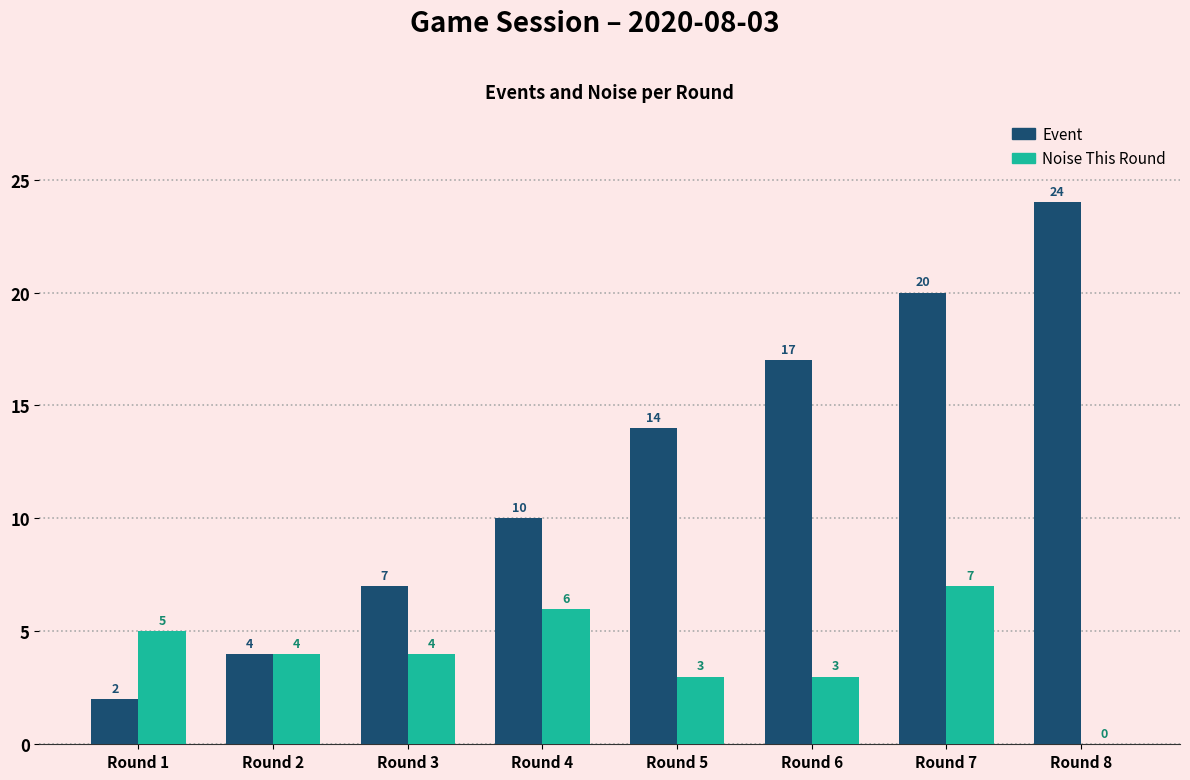

What is the total value across all series at Round 1?

7